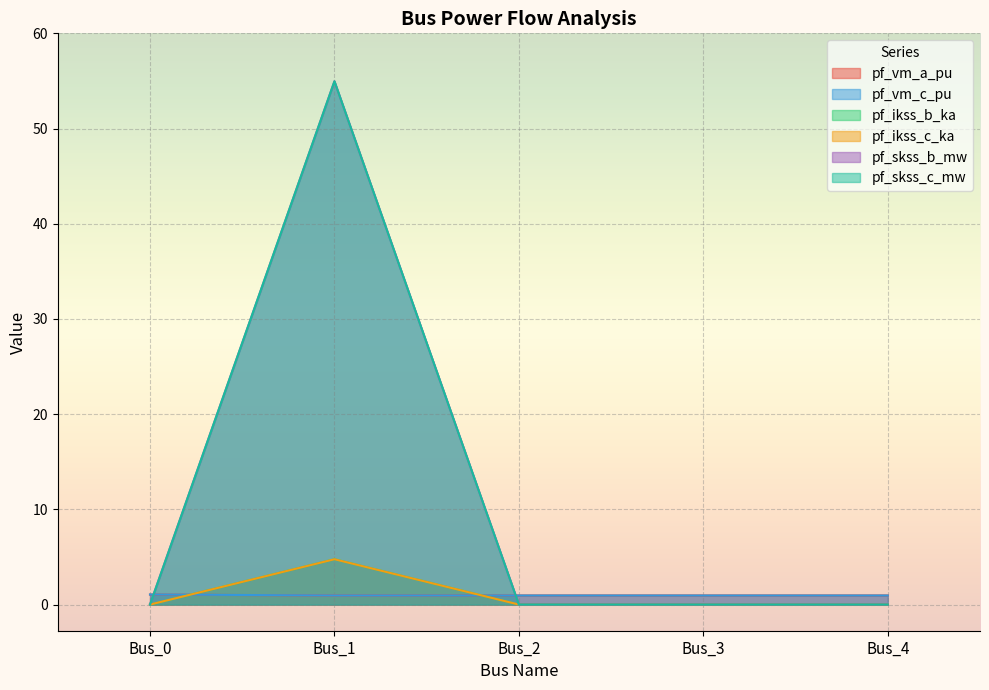

Is it true that pf_skss_c_mw equals -3.2 at Bus_4?

False